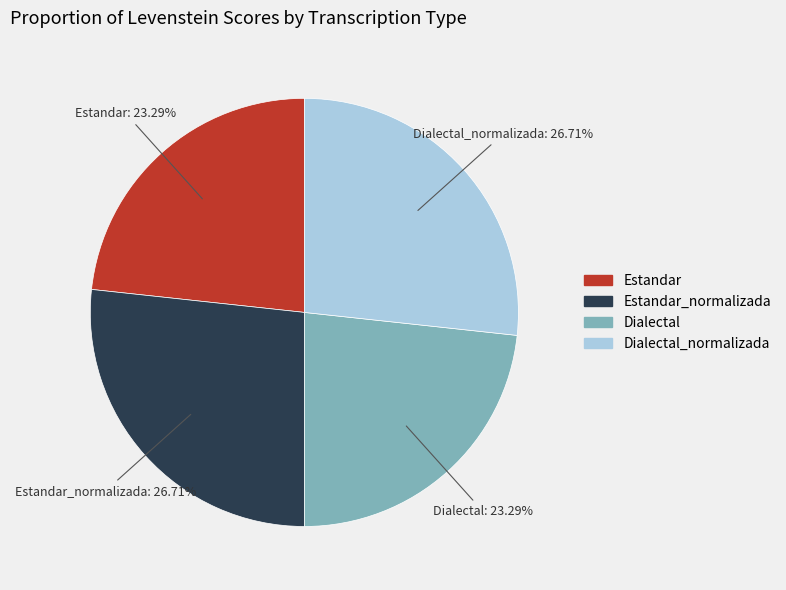

To the nearest percent, what is the combined percentage of Dialectal_normalizada and Estandar_normalizada?

53%